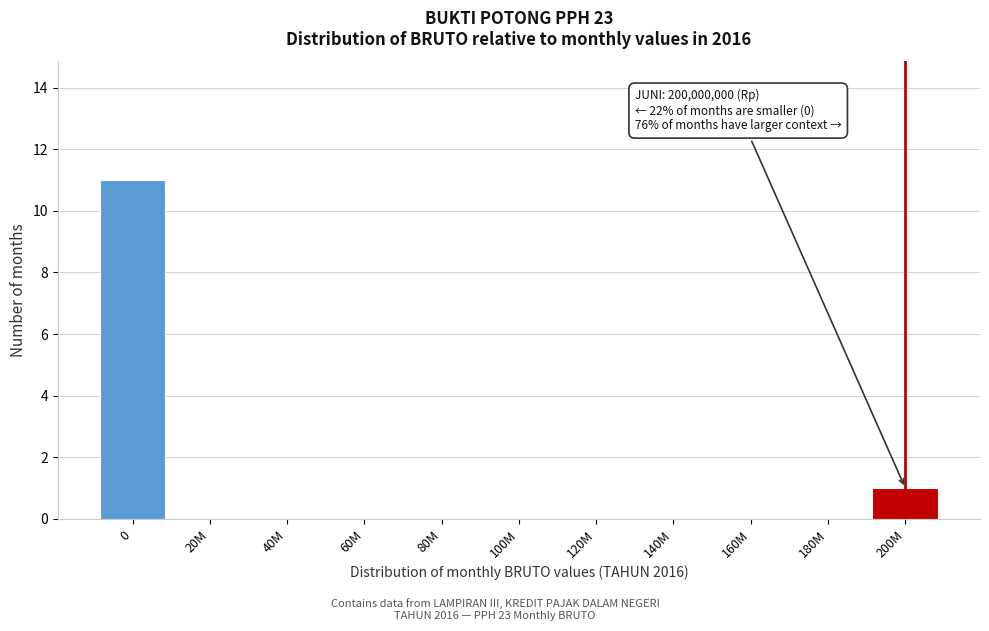

Reading left to right, what are all the values shown in this chart?

0=11	20M=0	40M=0	60M=0	80M=0	100M=0	120M=0	140M=0	160M=0	180M=0	200M=1